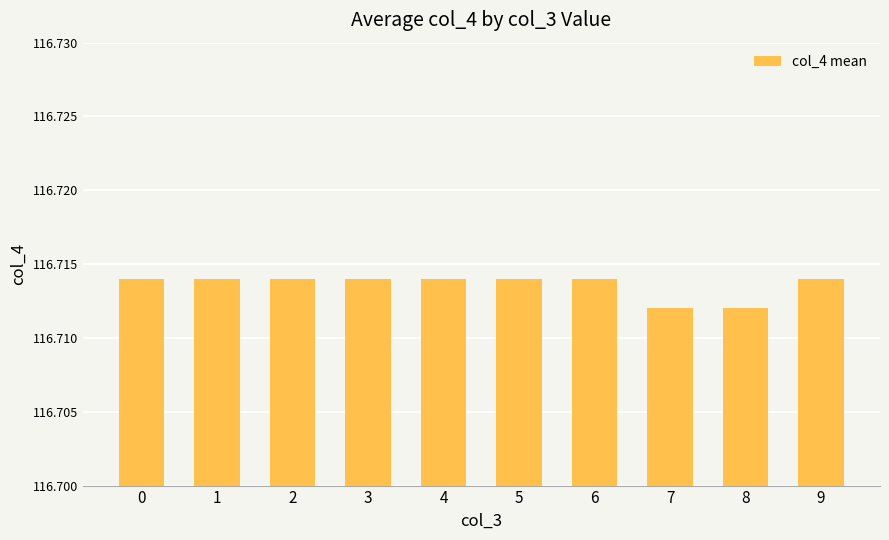

The value at 1 is 155.3. True or false?

False